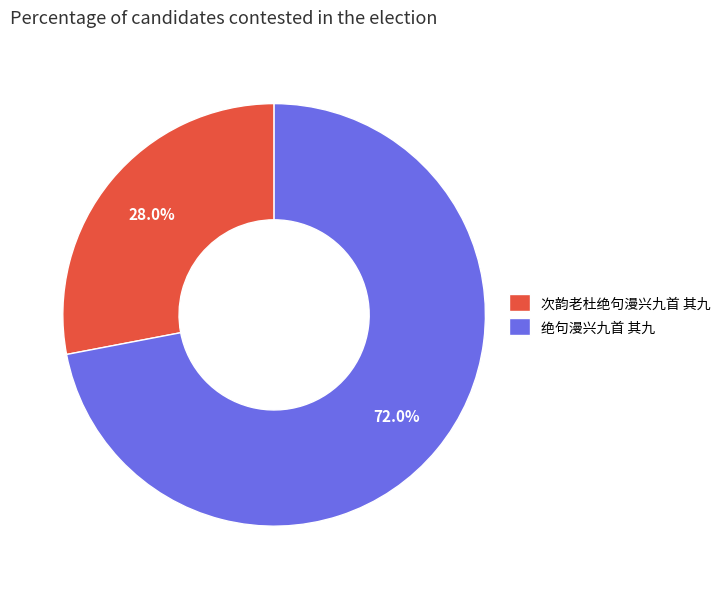

To the nearest percent, what portion does 绝句漫兴九首 其九 represent?

72%